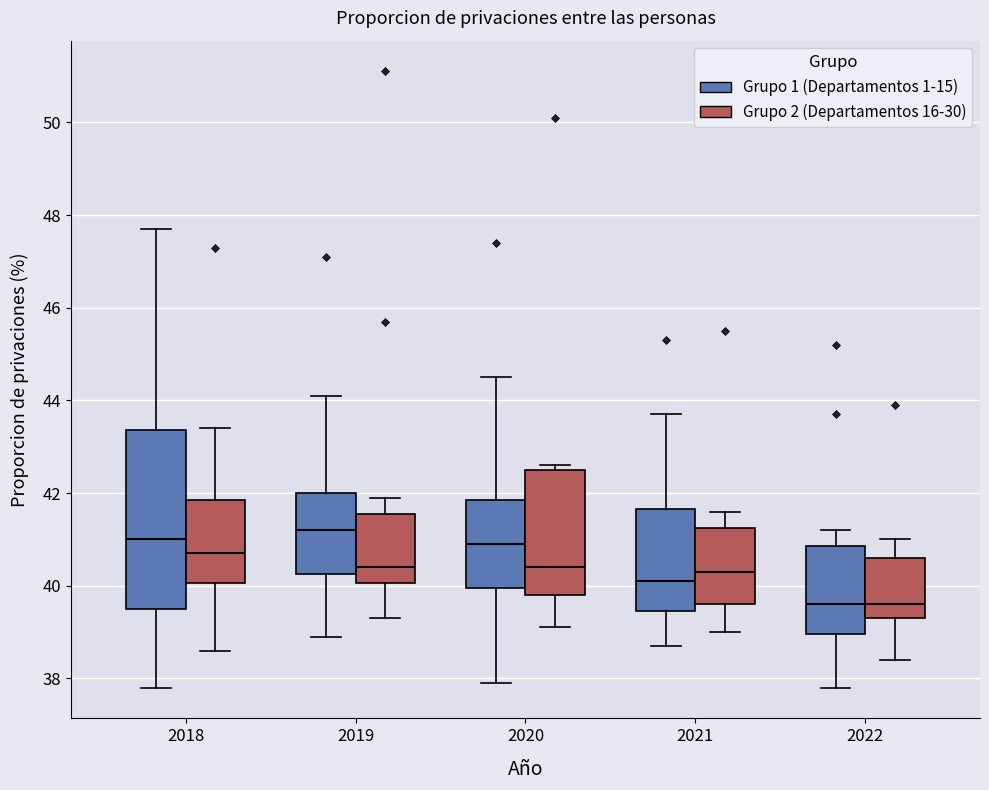

Which box is the tallest, from its lower edge to its upper edge?

2018 (Grupo 1 (Departamentos 1-15))